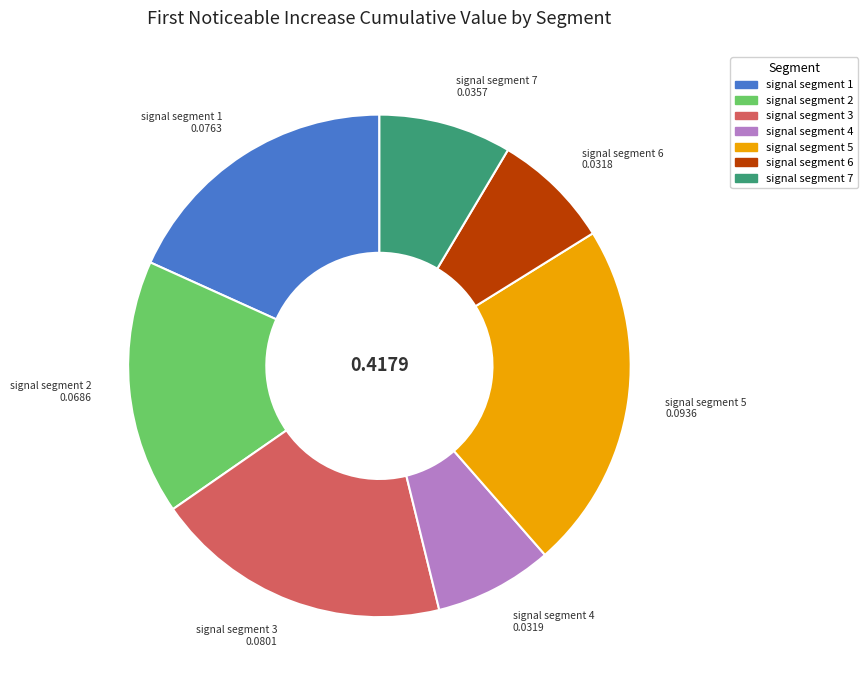

Does any single category account for the majority?

No